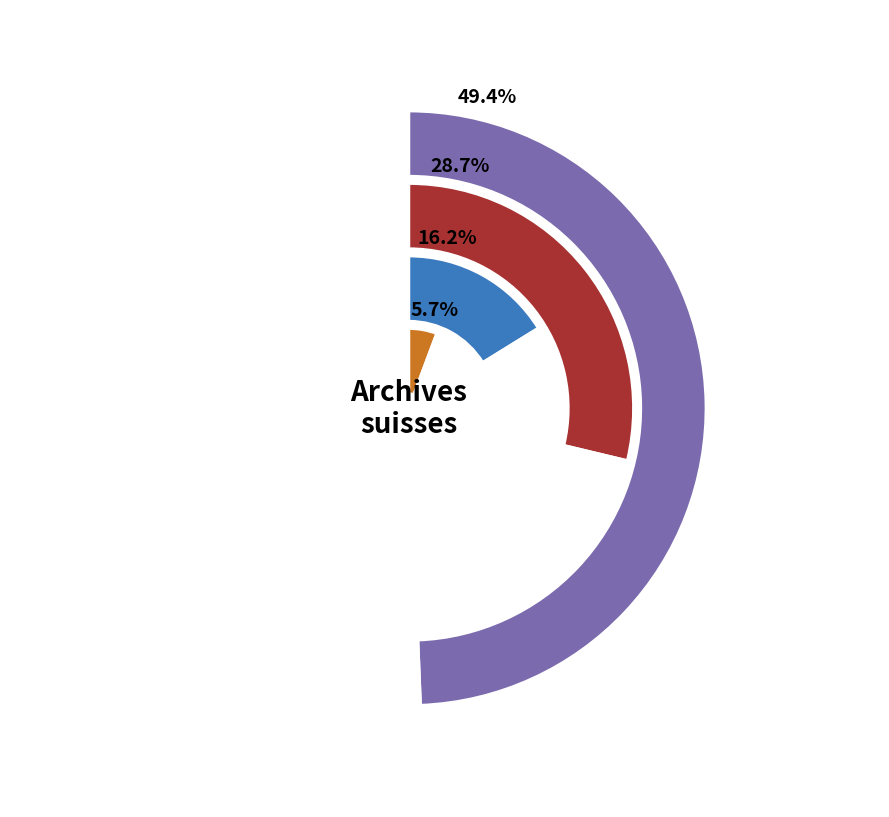

Which category has the smallest portion of the pie?

Archives de l'État de Neuchâtel (AEN)